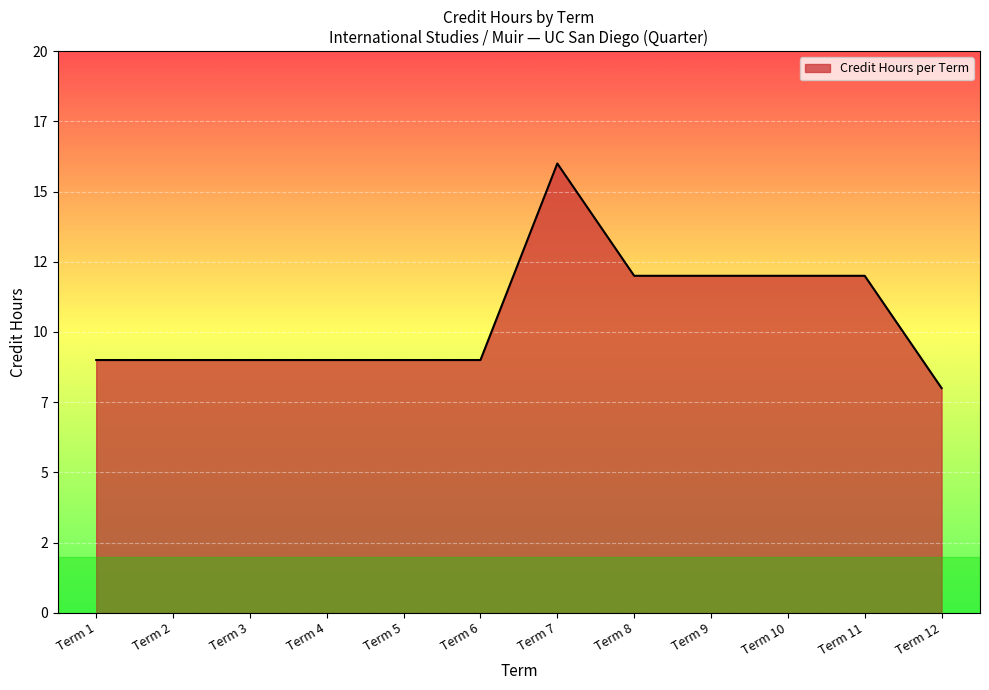

Is this an area chart (filled region under the line)?

Yes